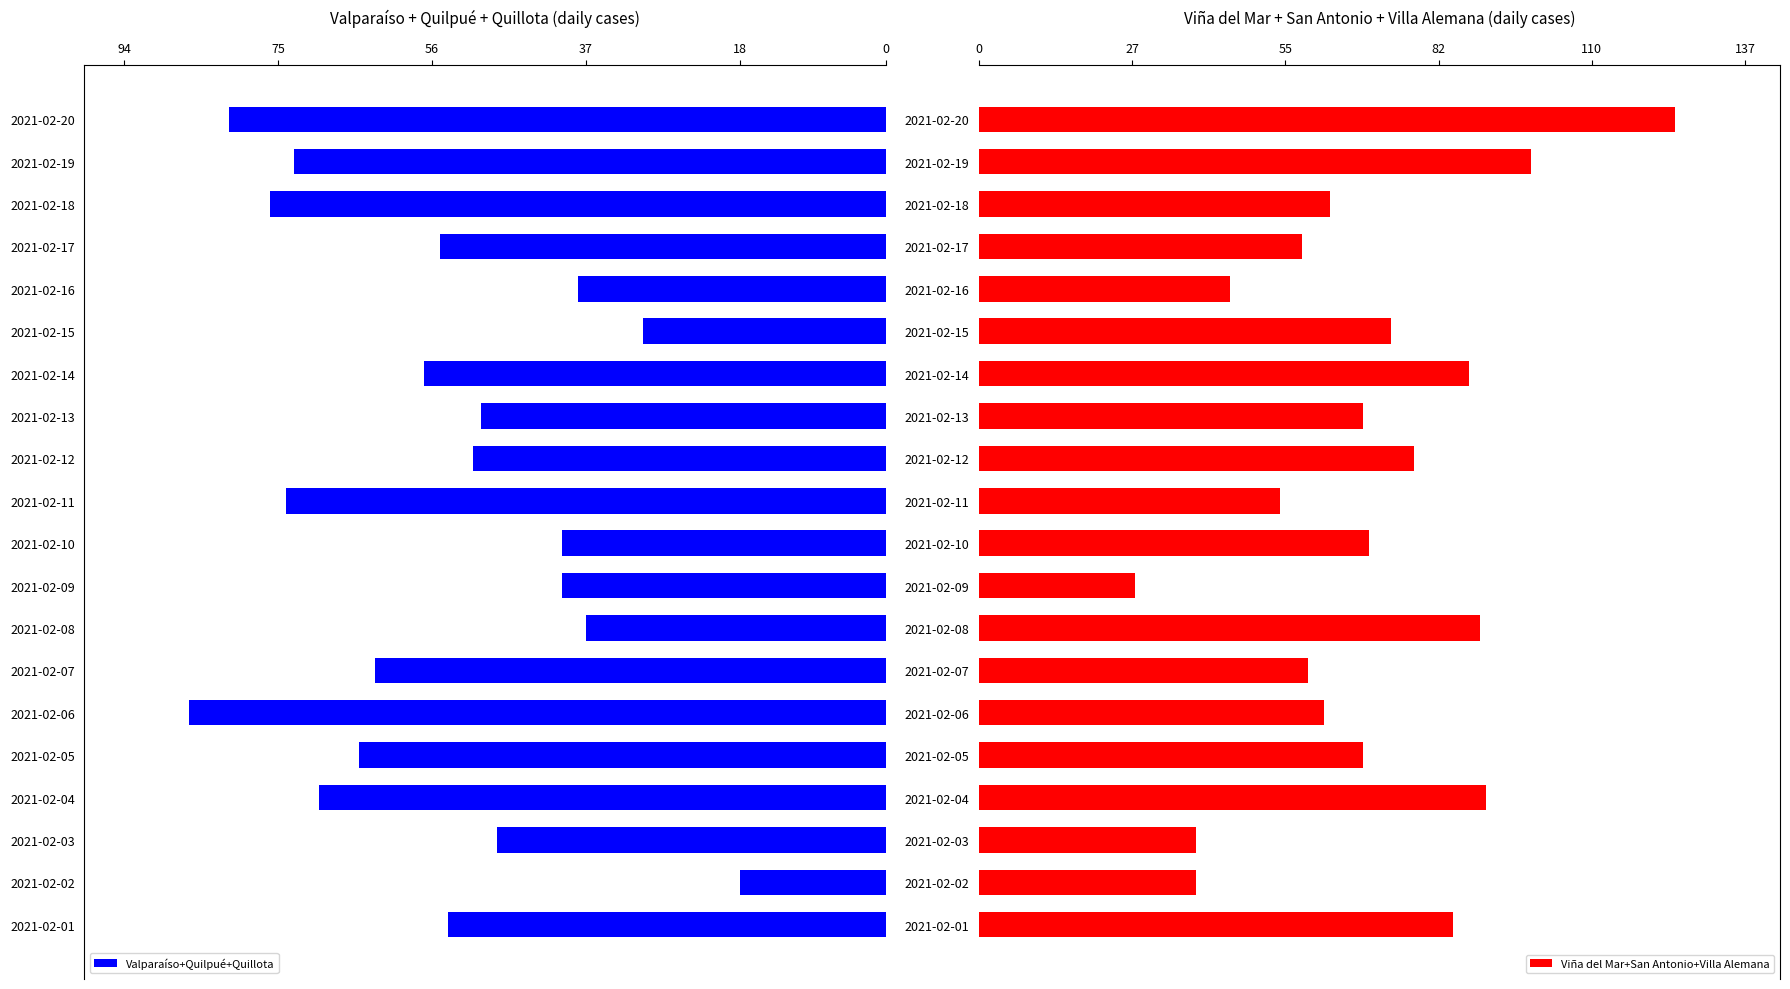

What is the difference between the Viña del Mar+San Antonio+Villa Alemana values at 2021-02-17 and 2021-02-04?

33